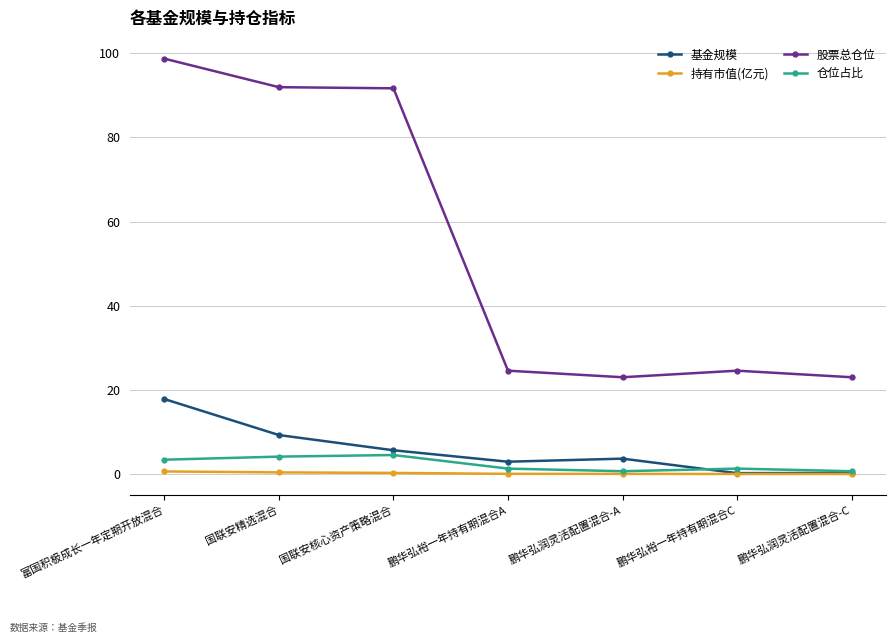

True or false: 基金规模 and 股票总仓位 intersect in this chart.

False